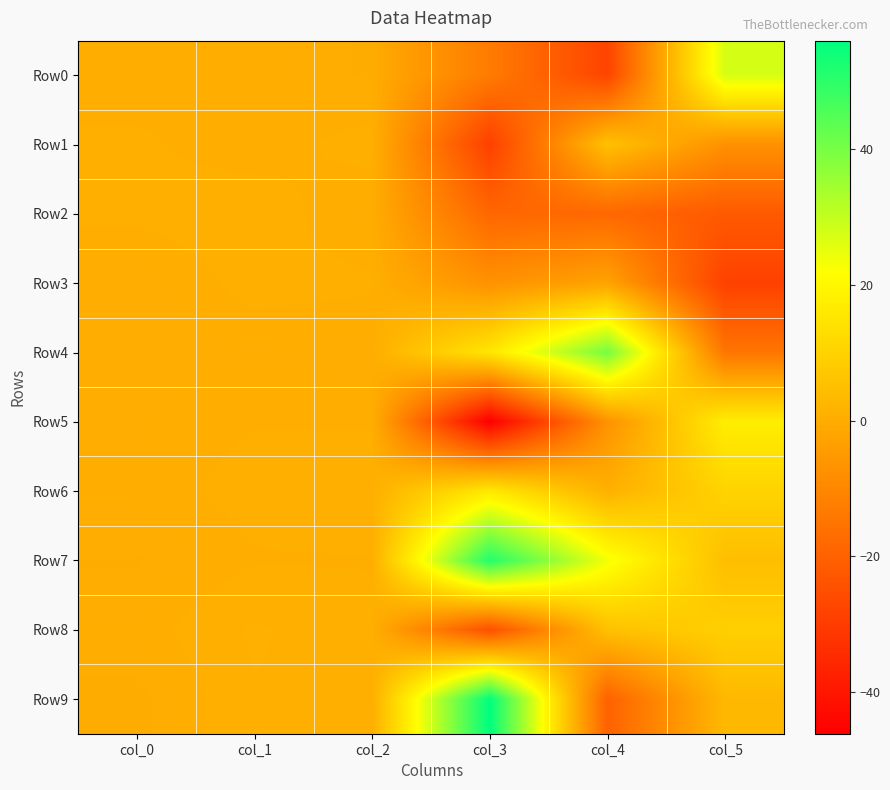

Which series has the widest spread of values?

Row9